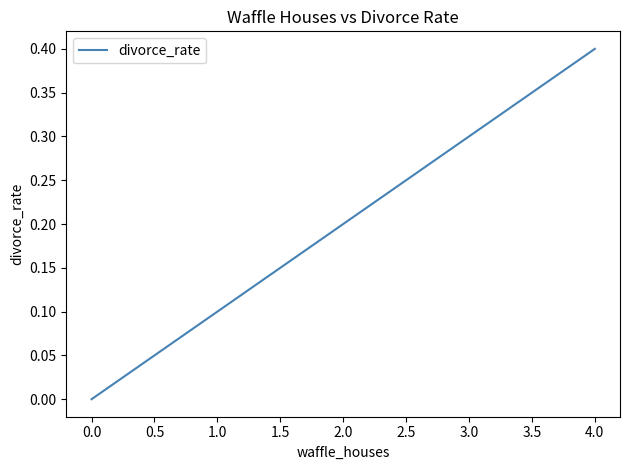

True or false: the data has more than 1 interior local peaks.

False